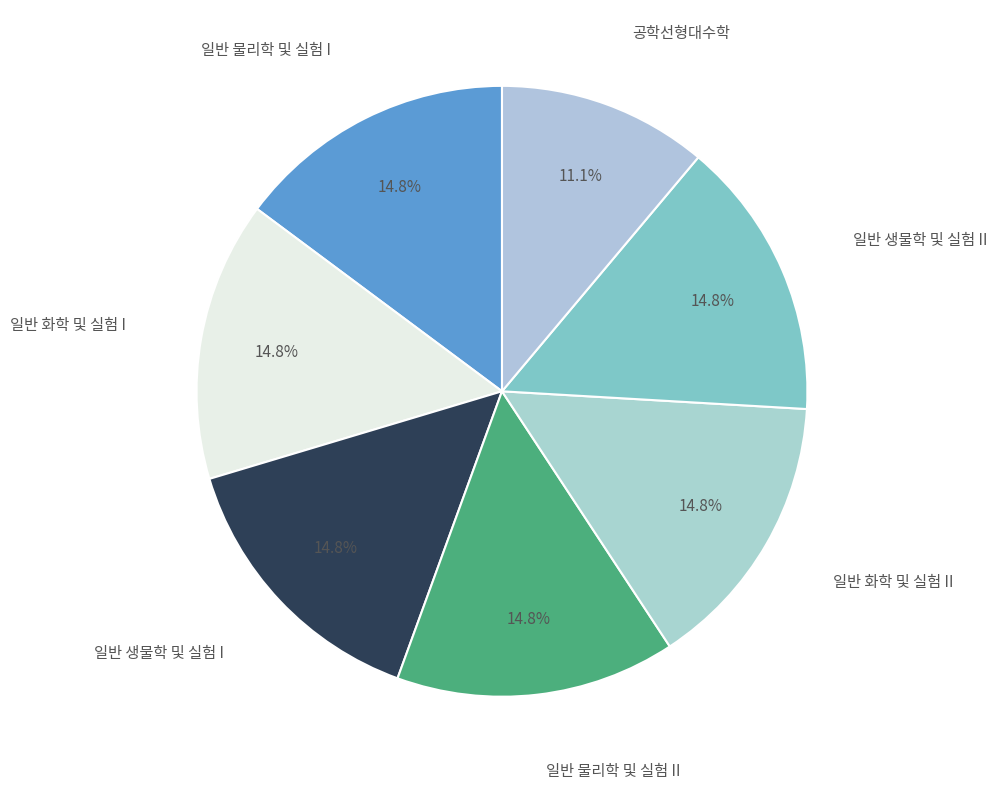

To the nearest percent, what is the combined percentage of 일반 물리학 및 실험 II and 일반 생물학 및 실험 I?

30%